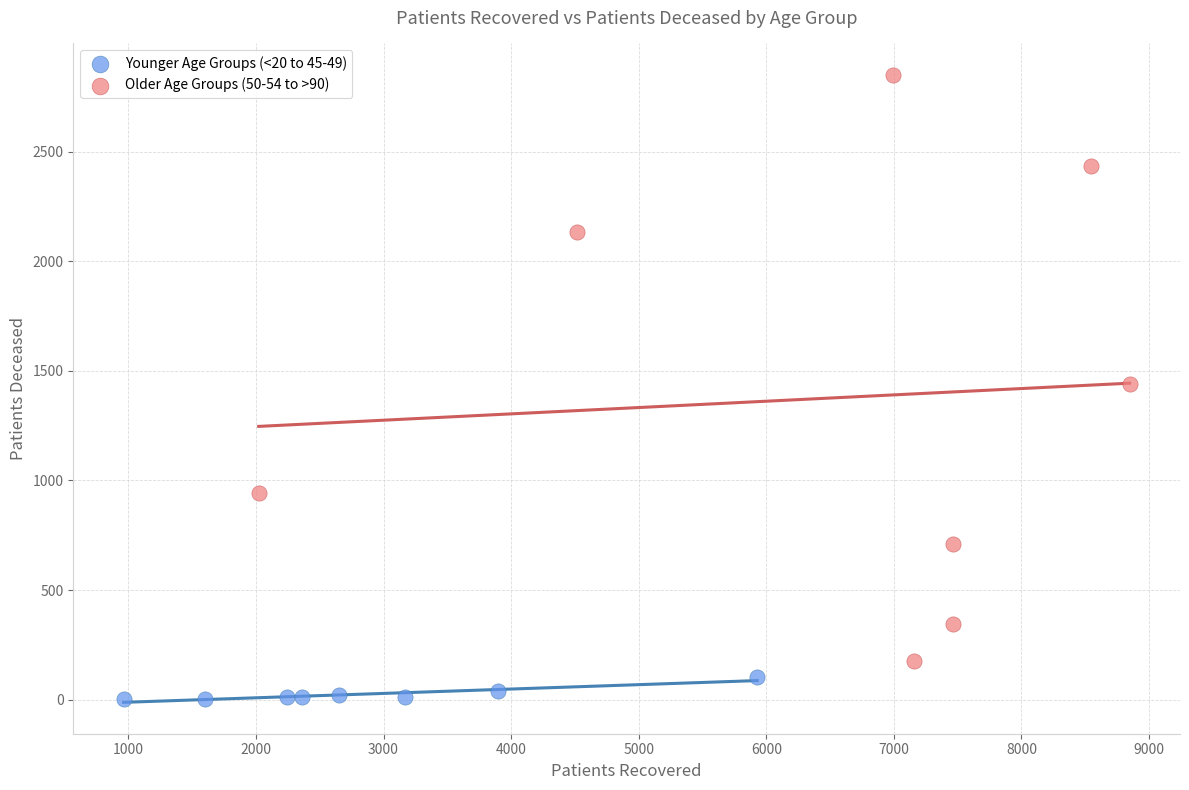

Which series contains the highest Y value?

Older Age Groups (50-54 to >90)